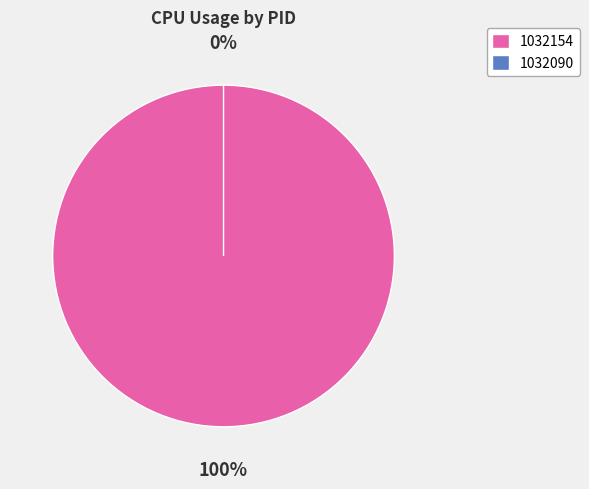

Which has a higher value, 1032154 or 1032090?

1032154